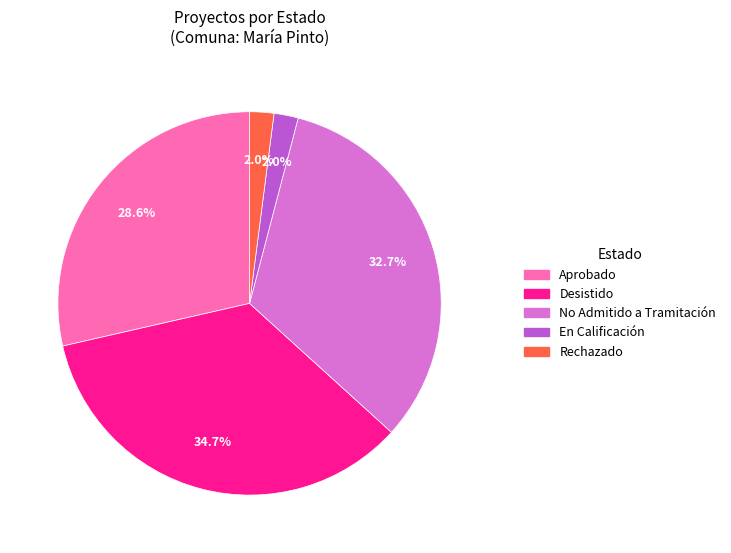

Is the sum of Desistido and Aprobado greater than half?

Yes